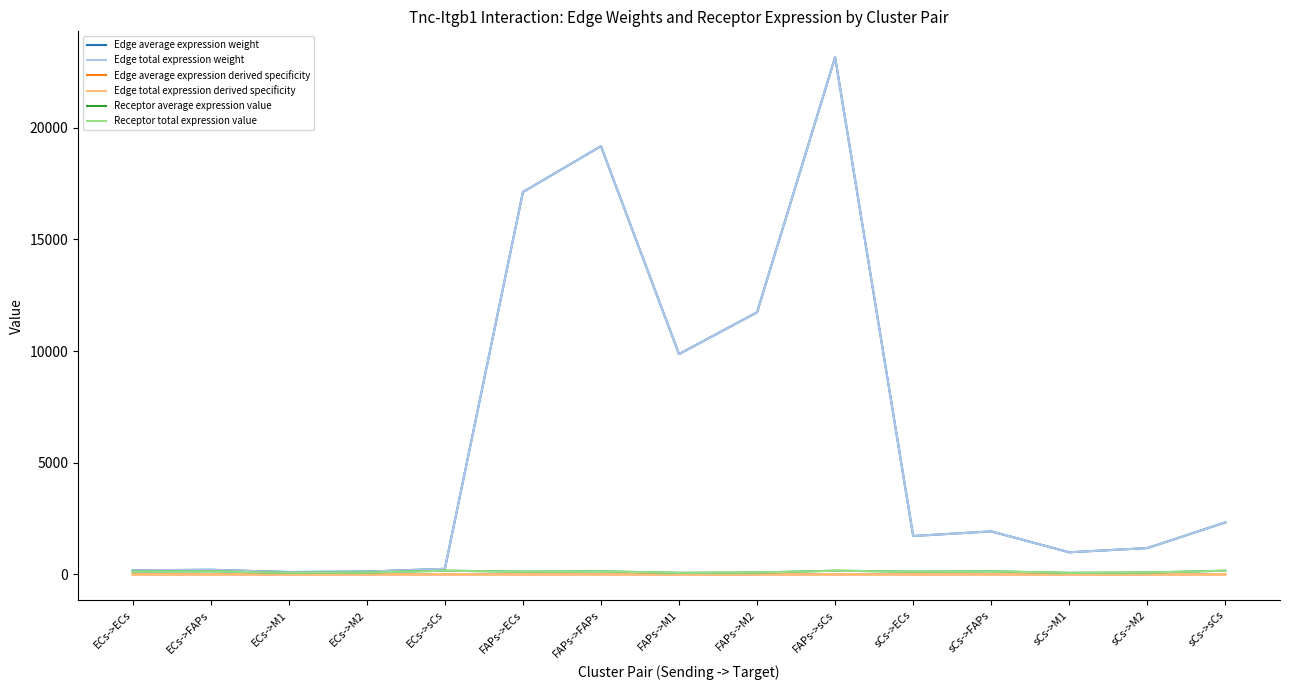

Is this an area chart (filled region under the line)?

No